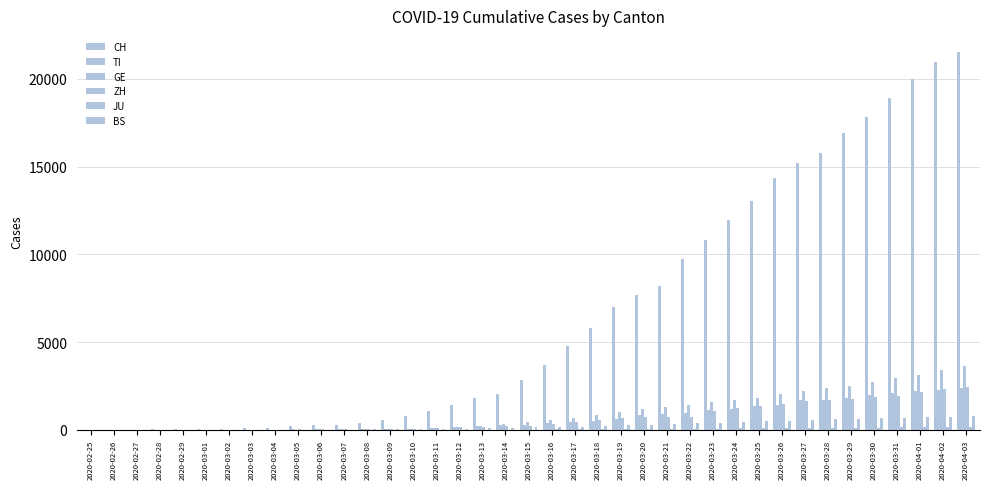

What is the total value across all series at 2020-02-28?

32